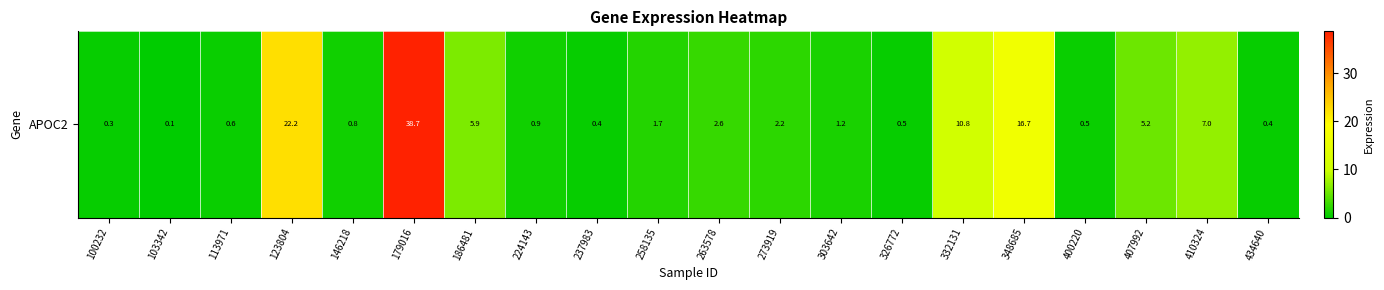

What is the difference between the second highest and second lowest values?

21.9